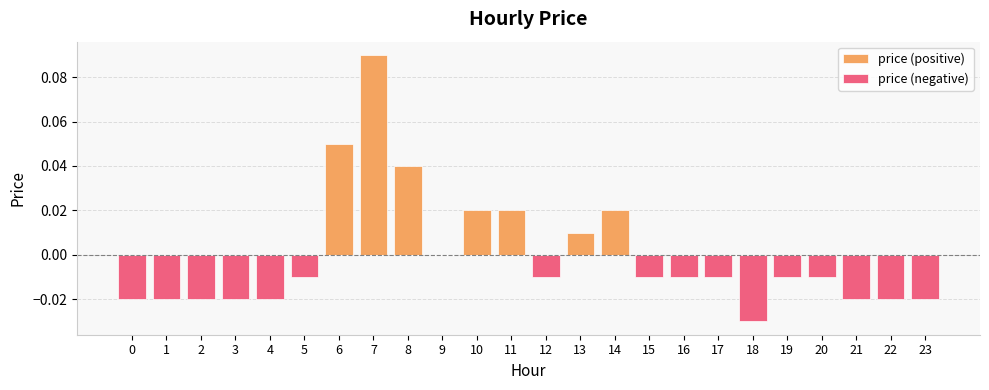

Which series has the widest spread of values?

price (positive)